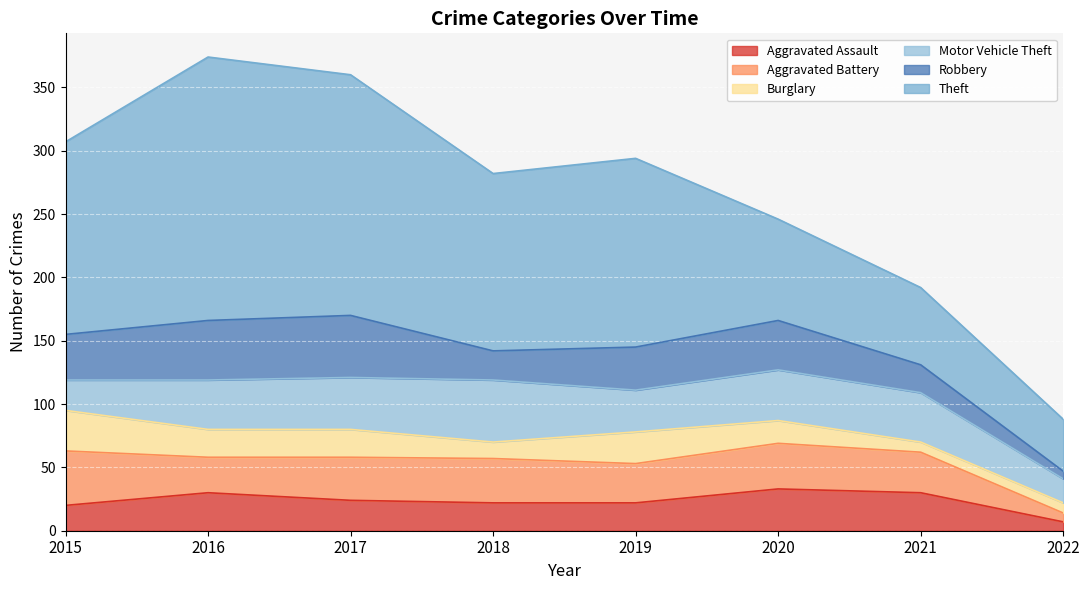

Reading left to right, transcribe all the data shown in this chart.

Aggravated Assault: 20	30	24	22	22	33	30	7
Aggravated Battery: 43	28	34	35	31	36	32	7
Burglary: 32	22	22	13	25	18	8	8
Motor Vehicle Theft: 24	39	41	49	33	40	39	19
Robbery: 36	47	49	23	34	39	22	6
Theft: 152	208	190	140	149	80	61	41